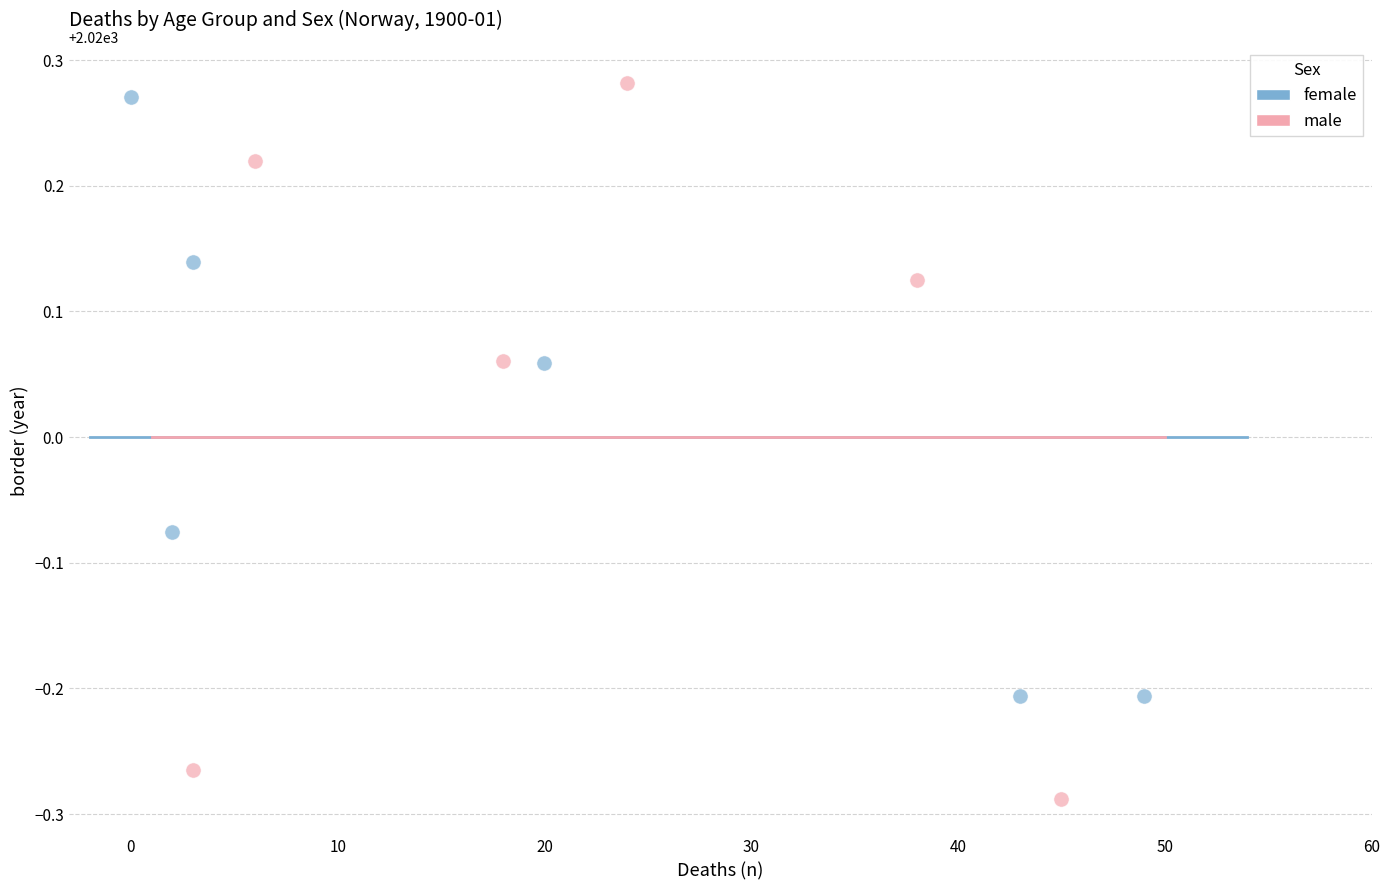

Which series has the largest Y range (max minus min)?

male